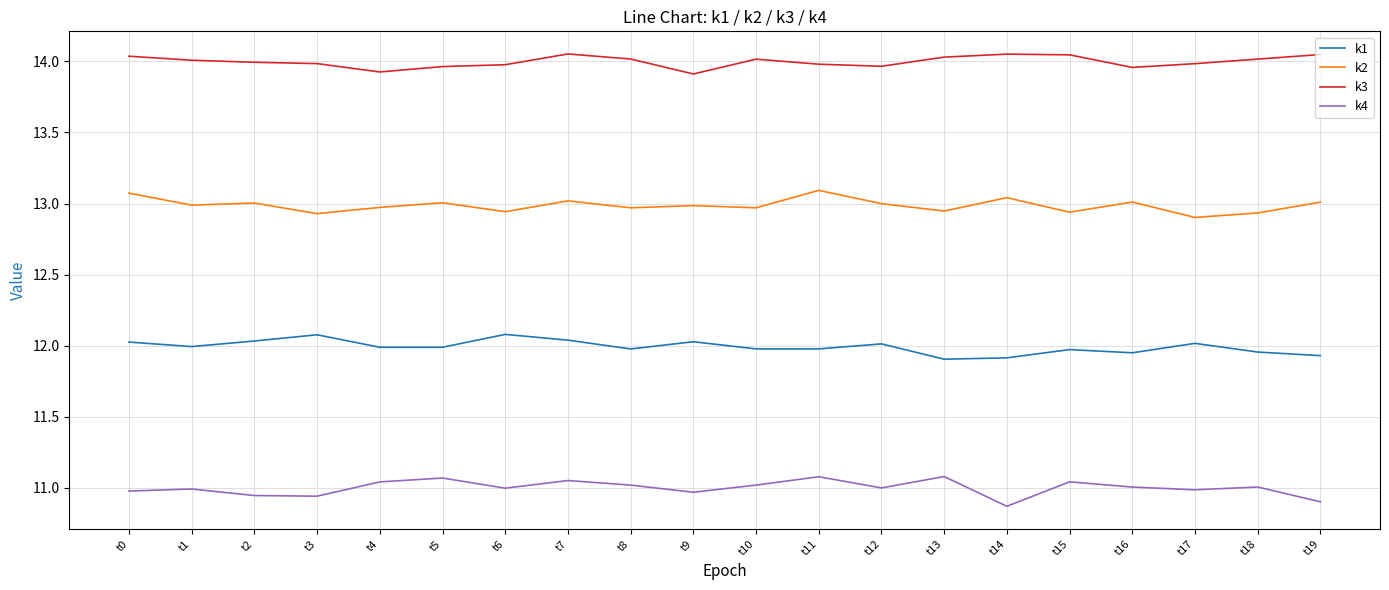

How many categories are shown in the chart?

20